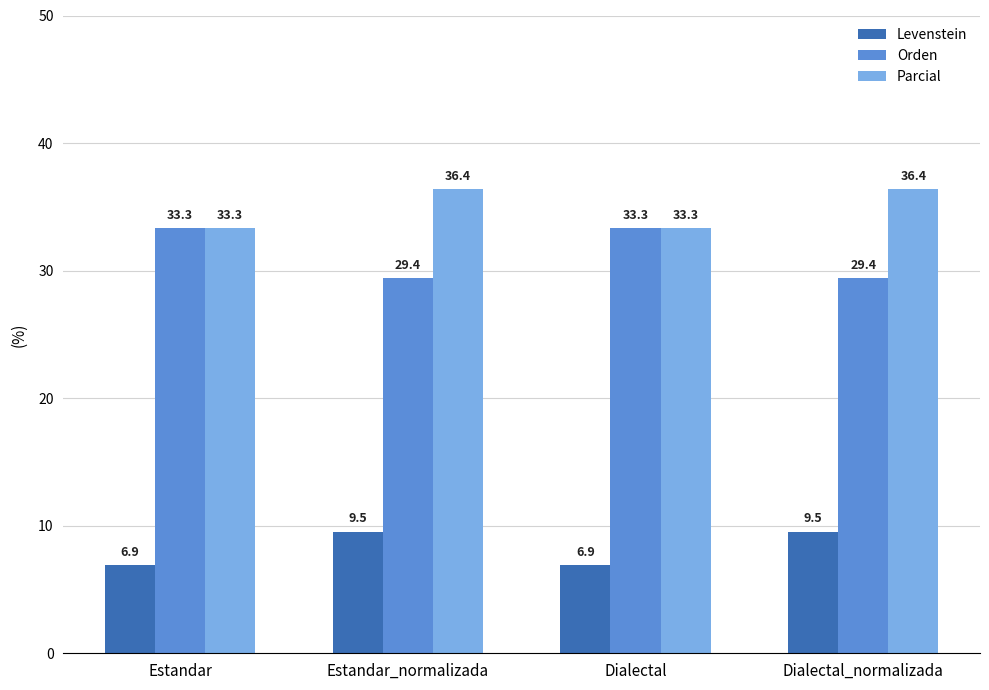

At how many categories does at least one series exceed 29?

4